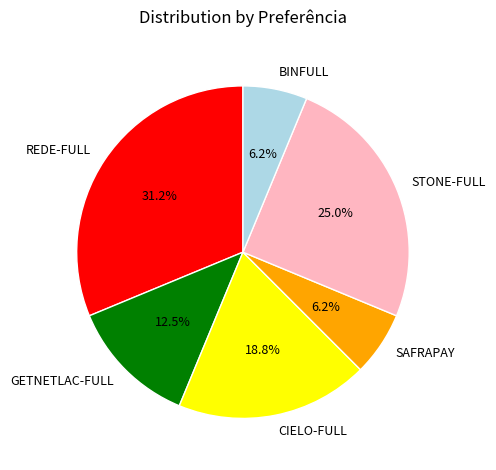

Which category has the biggest portion of the pie?

REDE-FULL